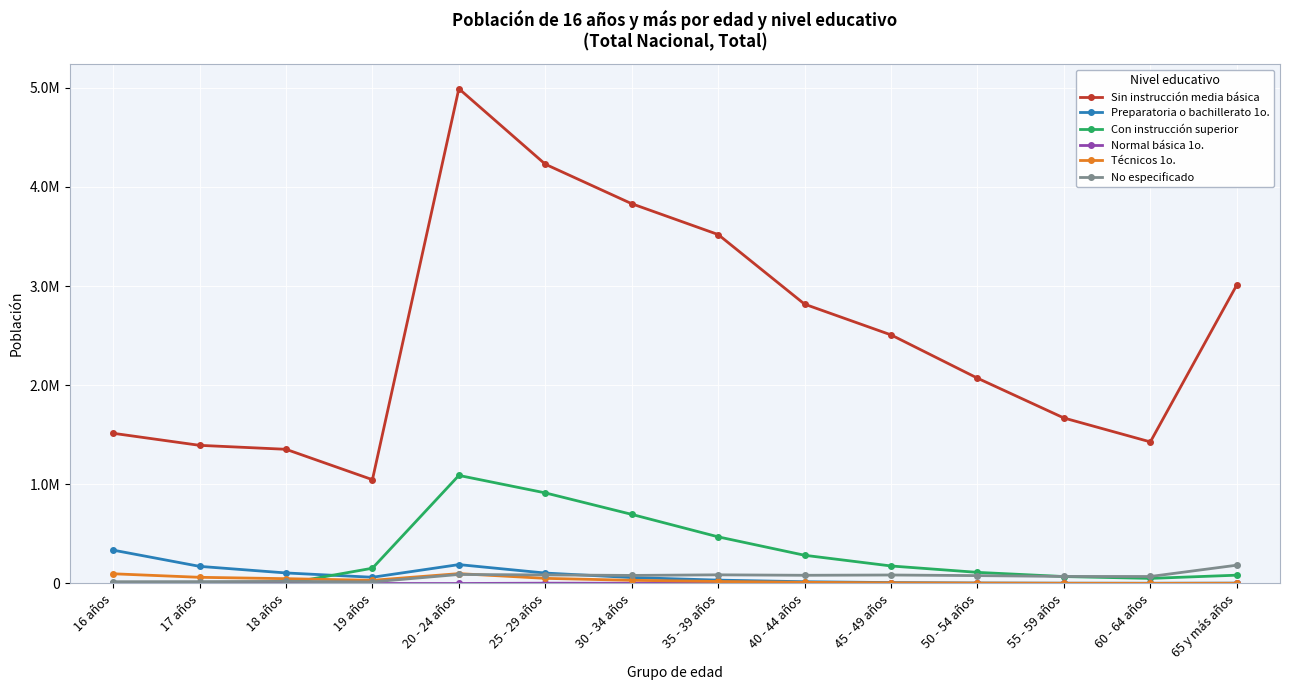

What is the difference between the highest and lowest values at 17 años?

1393495